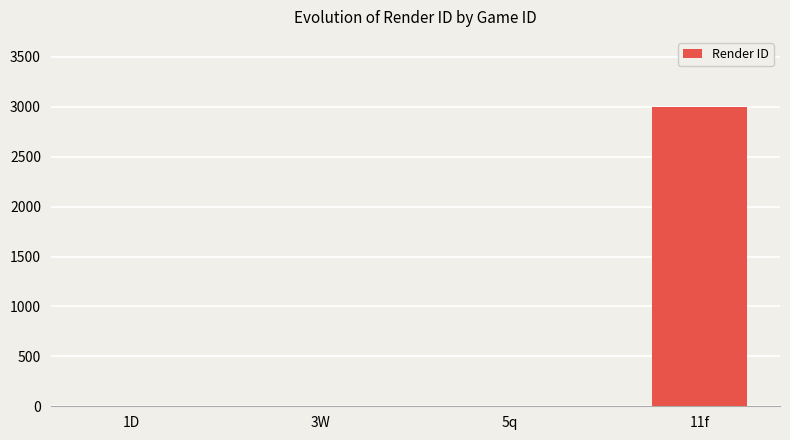

What is the sum of all values?

3000